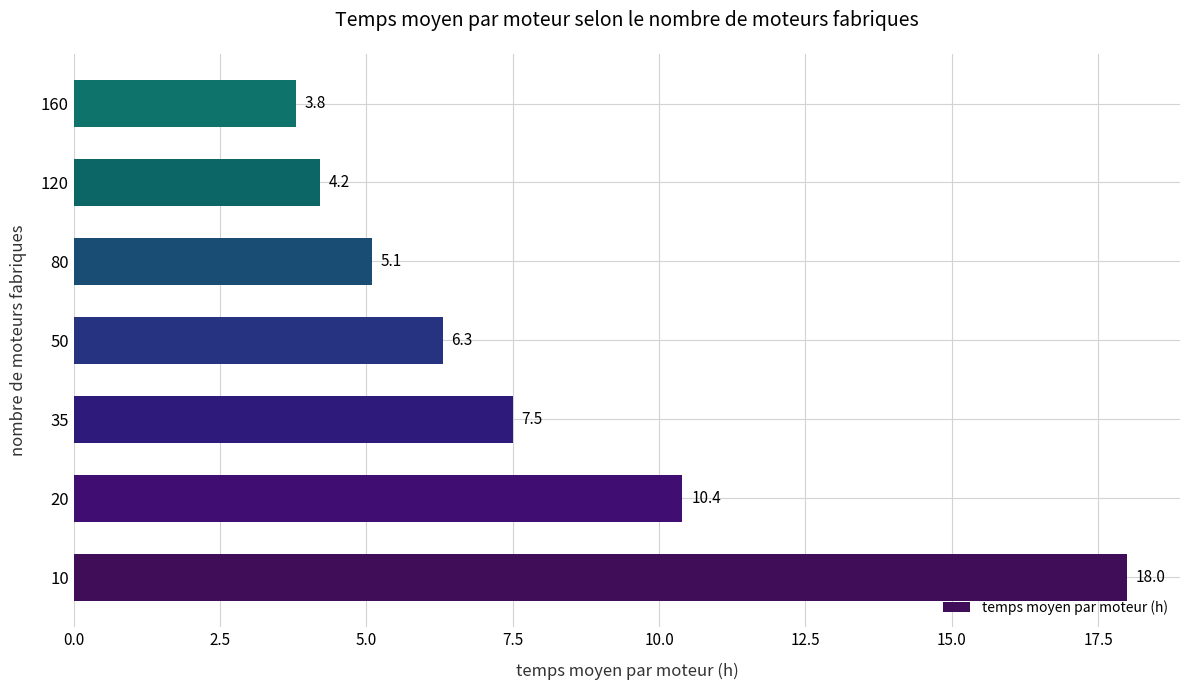

What is the difference between the second highest and minimum values?

6.6